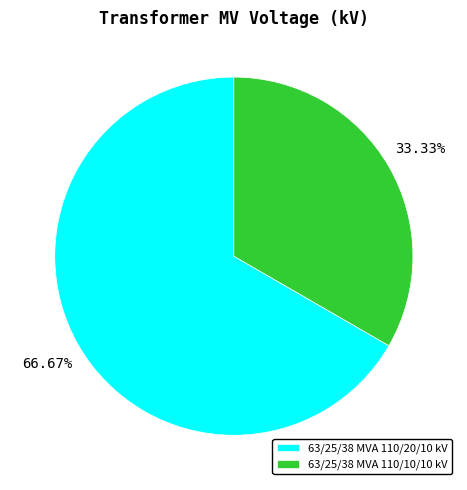

What percentage do 63/25/38 MVA 110/10/10 kV and 63/25/38 MVA 110/20/10 kV together represent?

100.0%